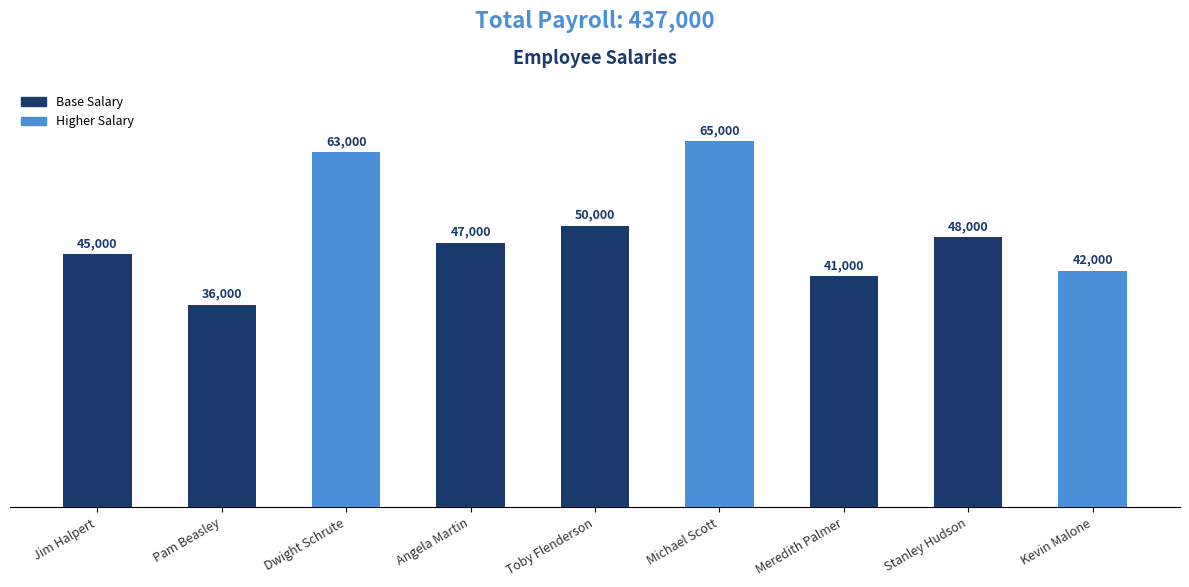

Reading left to right, list all the values displayed in this chart.

45000	36000	63000	47000	50000	65000	41000	48000	42000